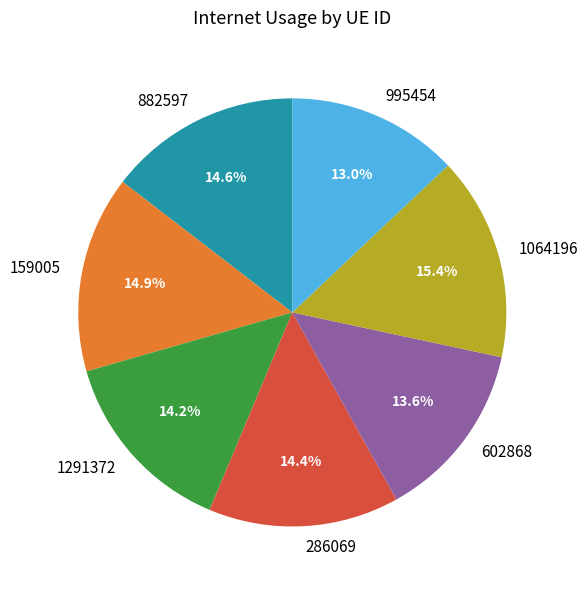

Which category has the smallest portion of the pie?

995454